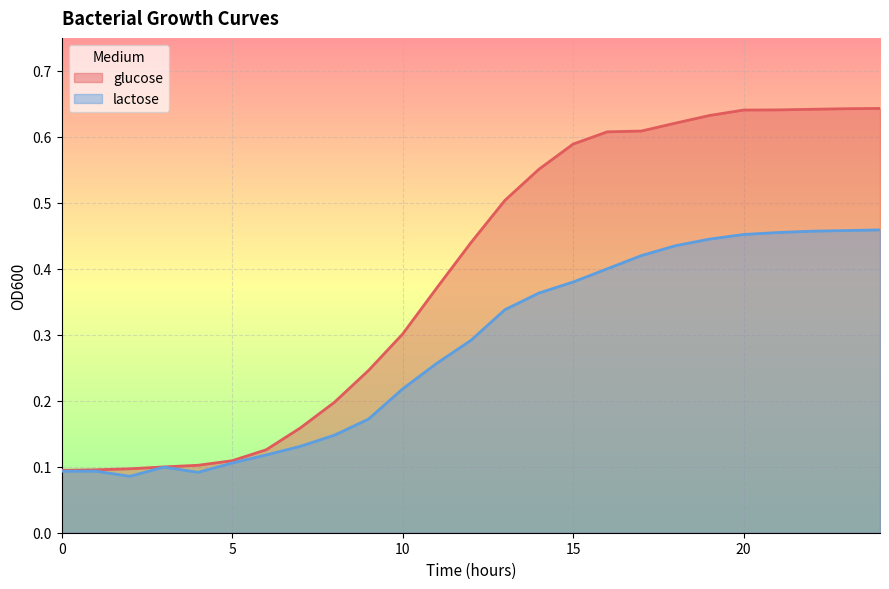

True or false: glucose and lactose cross at least once.

False